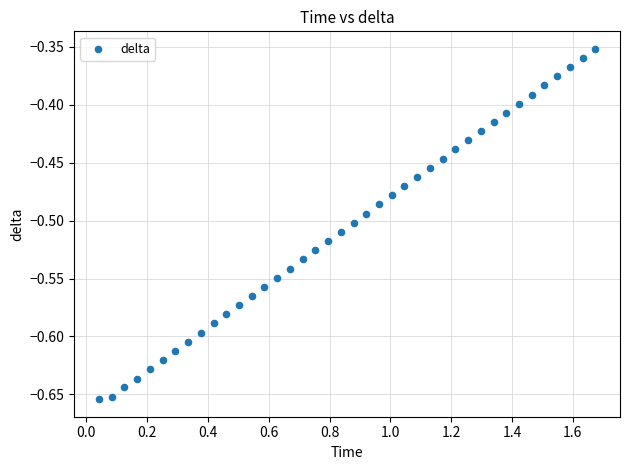

What is the range of Y values (max minus min)?

0.3